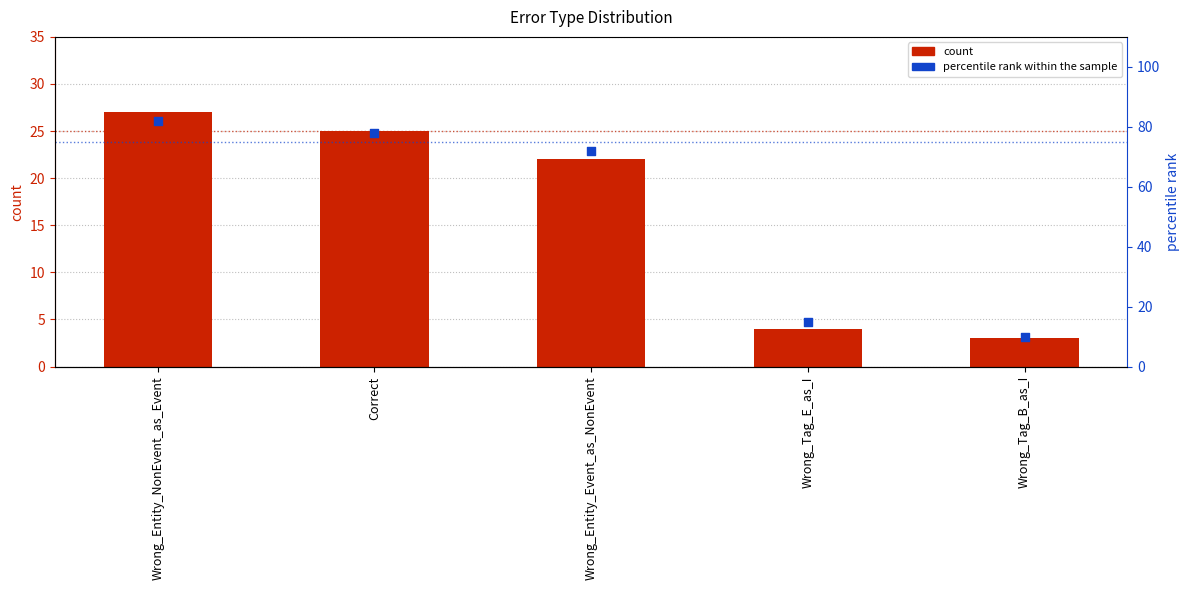

What are all the series names shown in the legend?

count, percentile rank within the sample